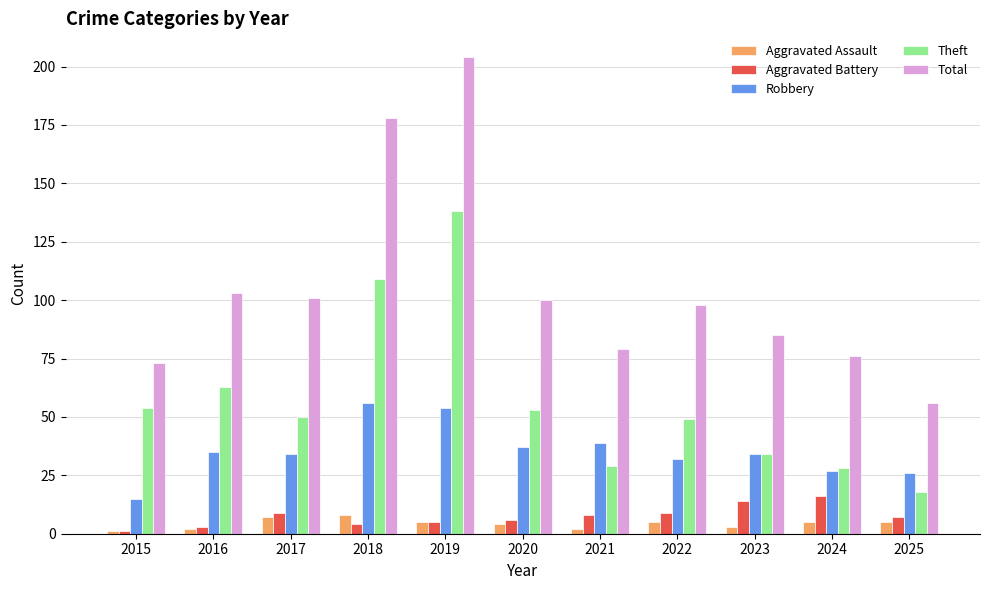

What is the total value across all series at 2021?

157